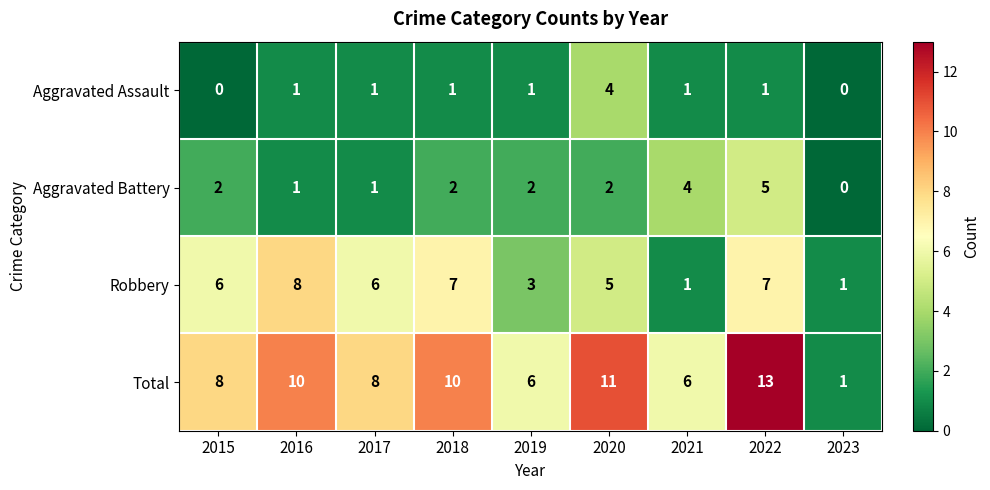

Rank the series by their maximum value, from highest to lowest.

Total, Robbery, Aggravated Battery, Aggravated Assault